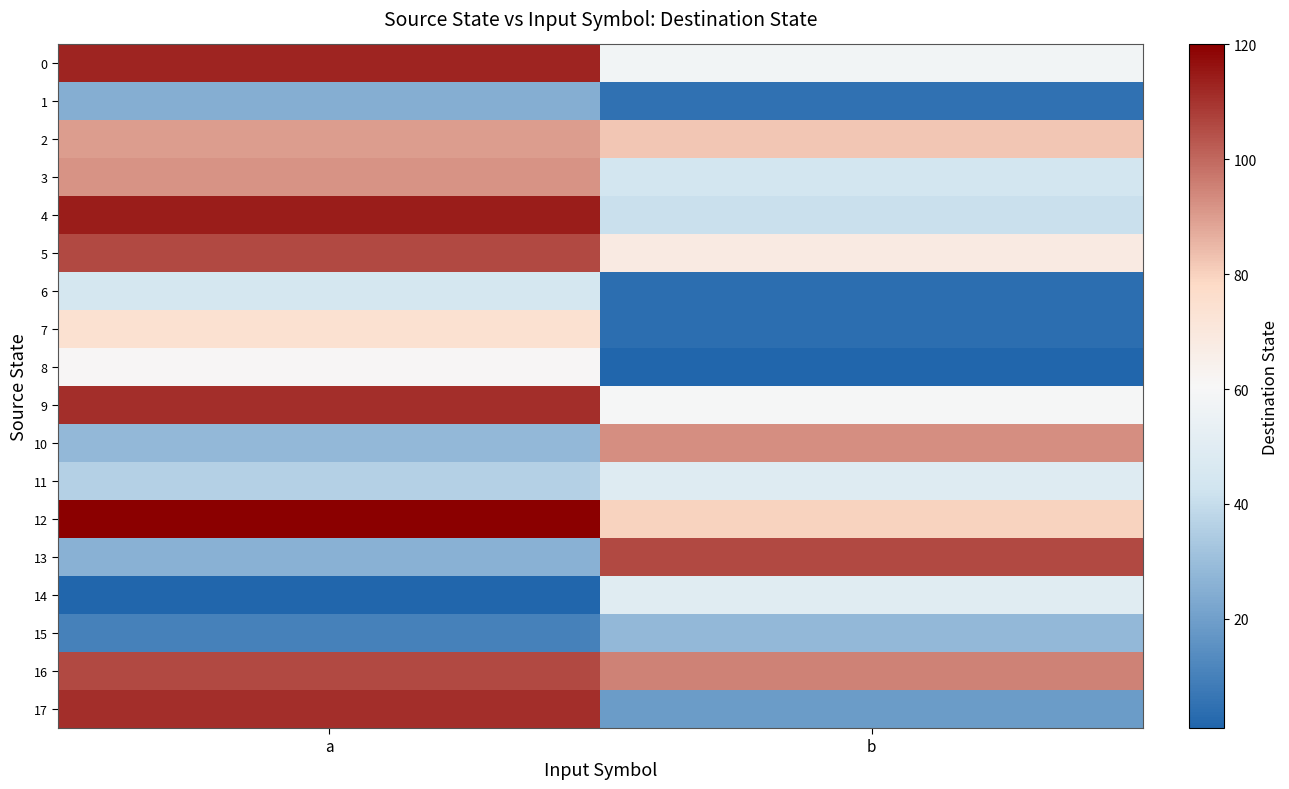

At which category is the sum across all series the highest?

a